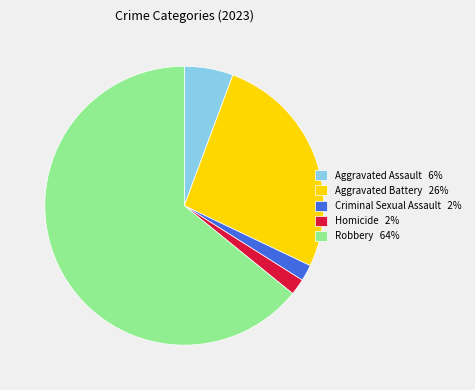

True or false: Criminal Sexual Assault accounts for 2% of the total.

True